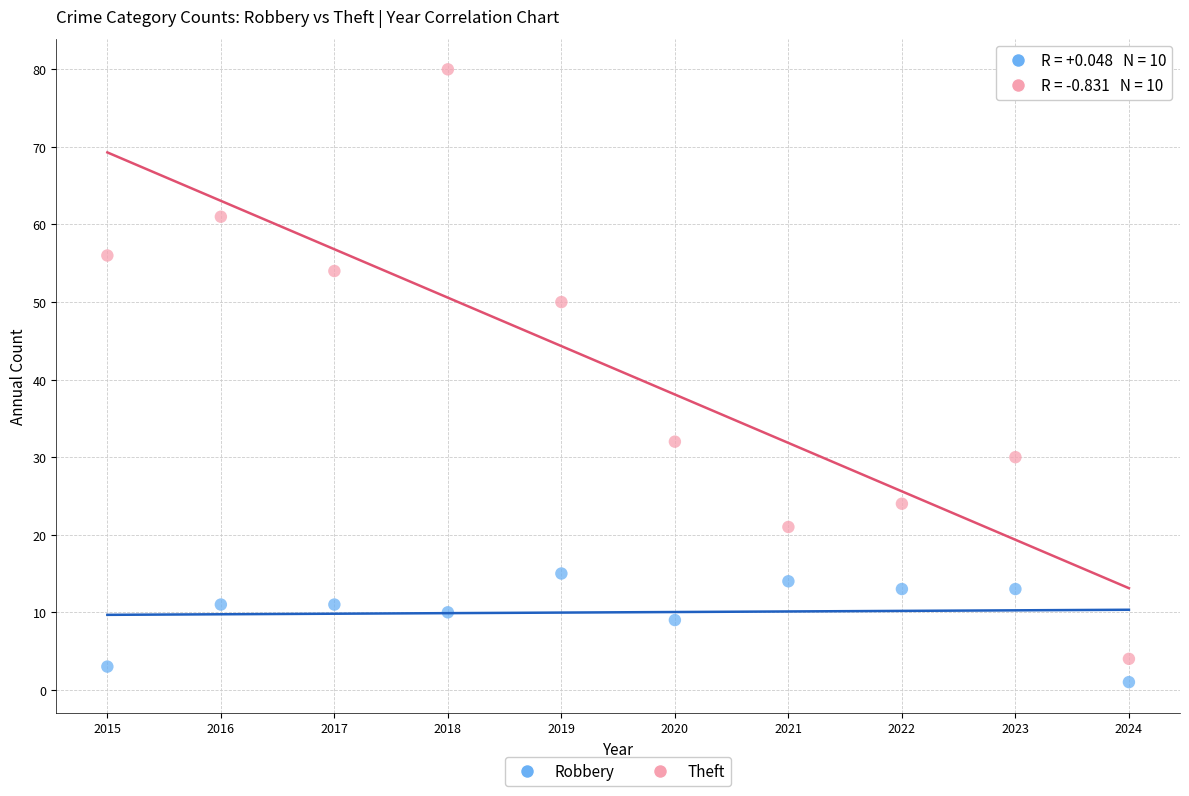

Across all data points, what is the range of Y values (max minus min)?

79